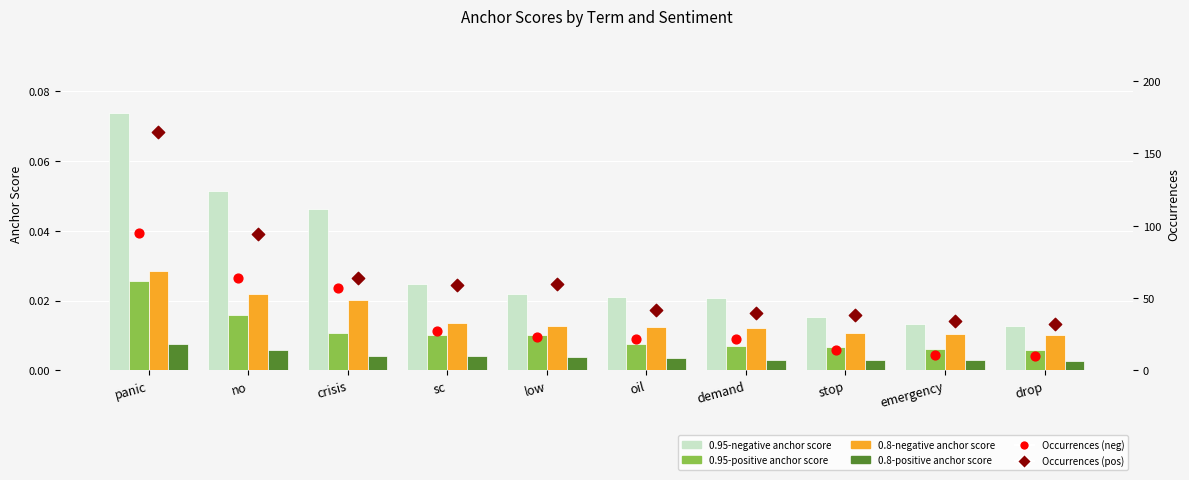

Which series reaches the minimum Y coordinate?

0.8-positive anchor score